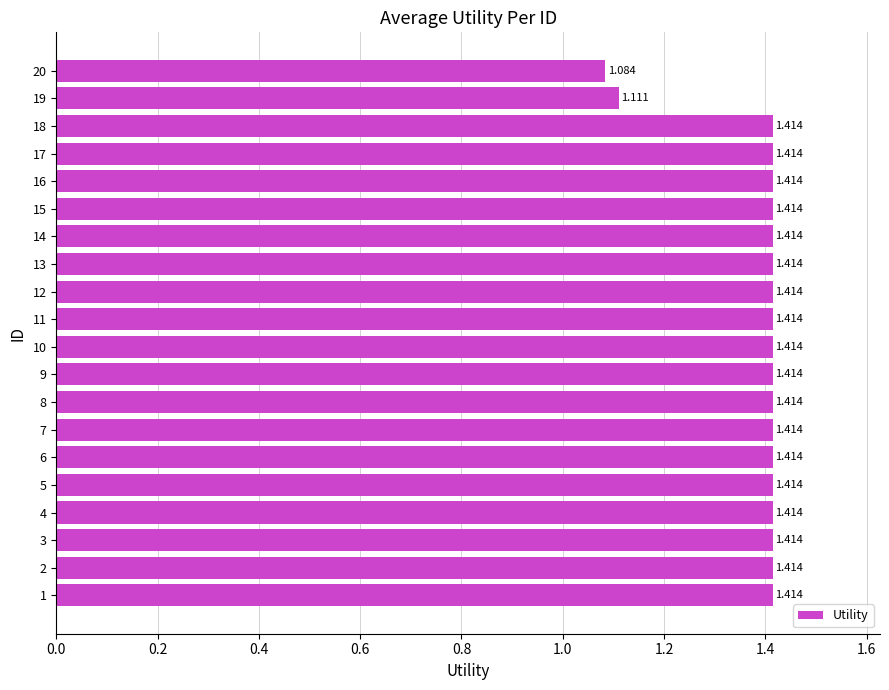

What is the greatest value displayed?

1.4